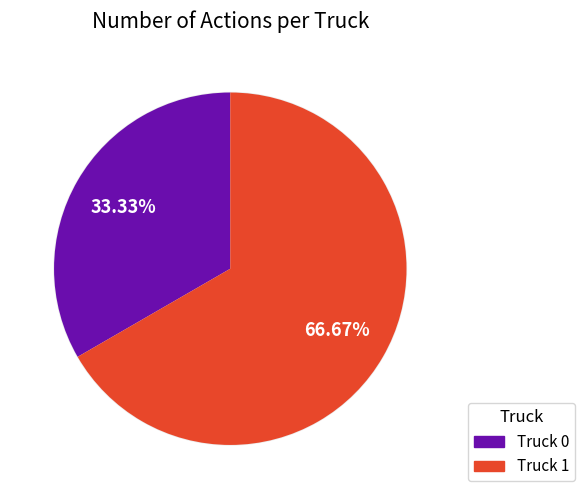

How many slices are in this pie chart?

2